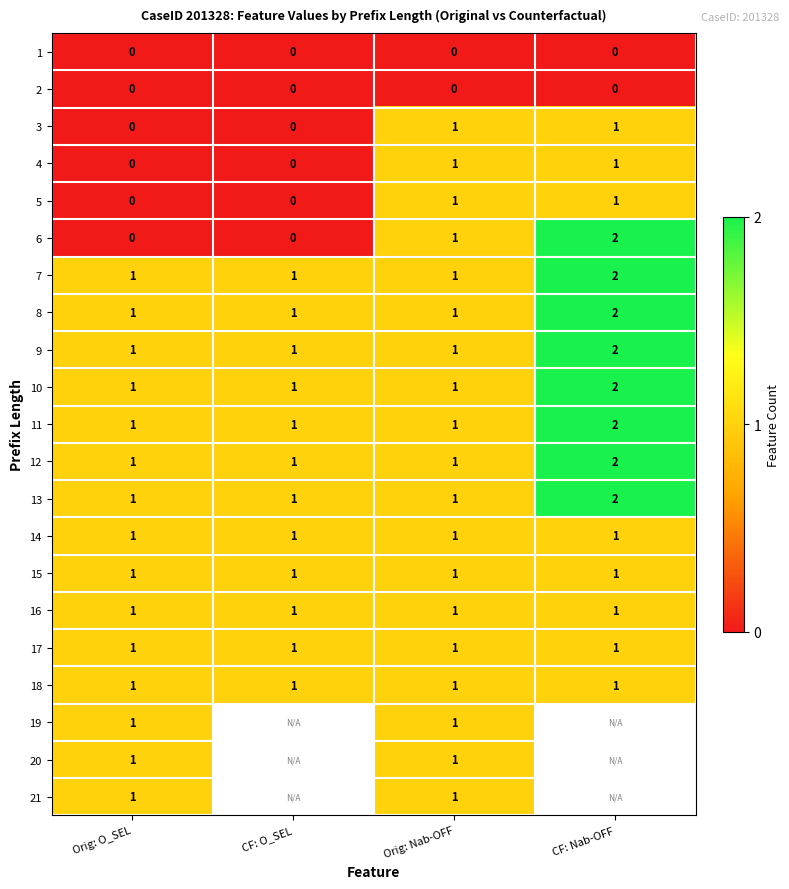

What is the sum of all 10 values?

5